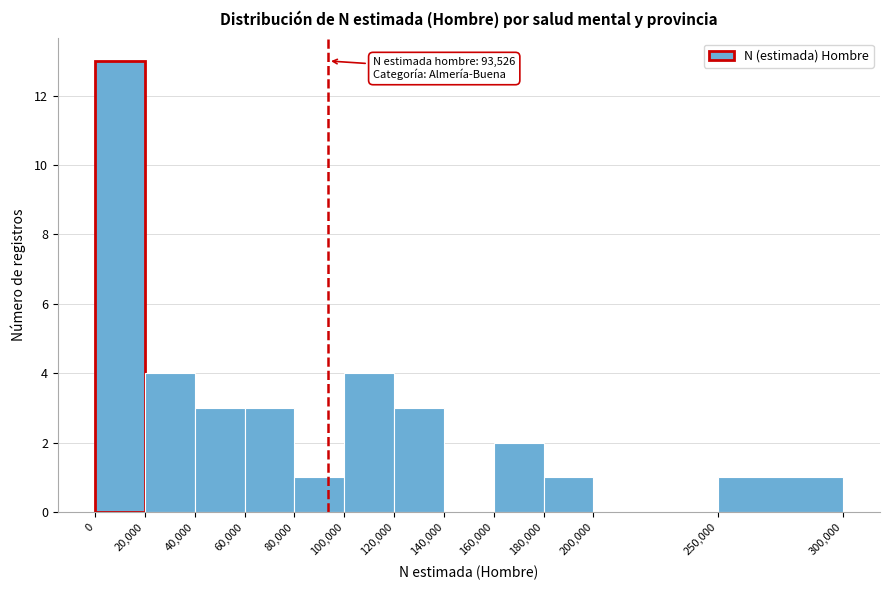

Over which range of the x-axis is the bar tallest?

0 to 20,000